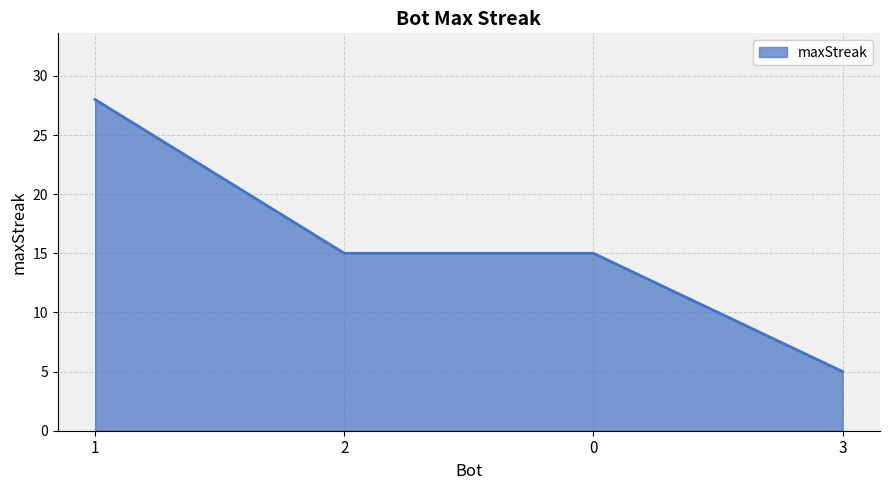

The value at 2 is 25. True or false?

False